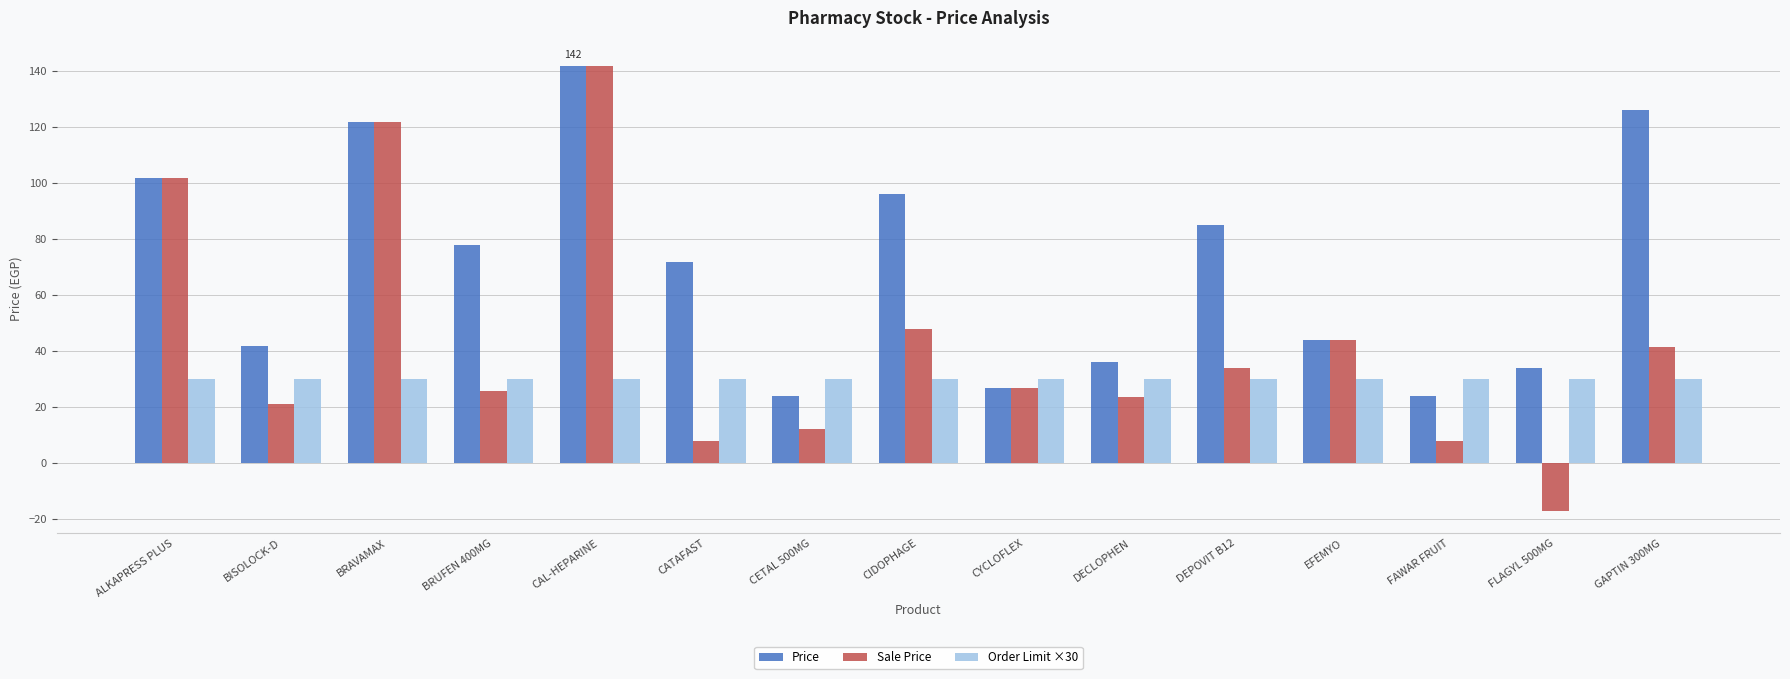

True or false: Order Limit ×30 has a value of 30.0 at FLAGYL 500MG.

True